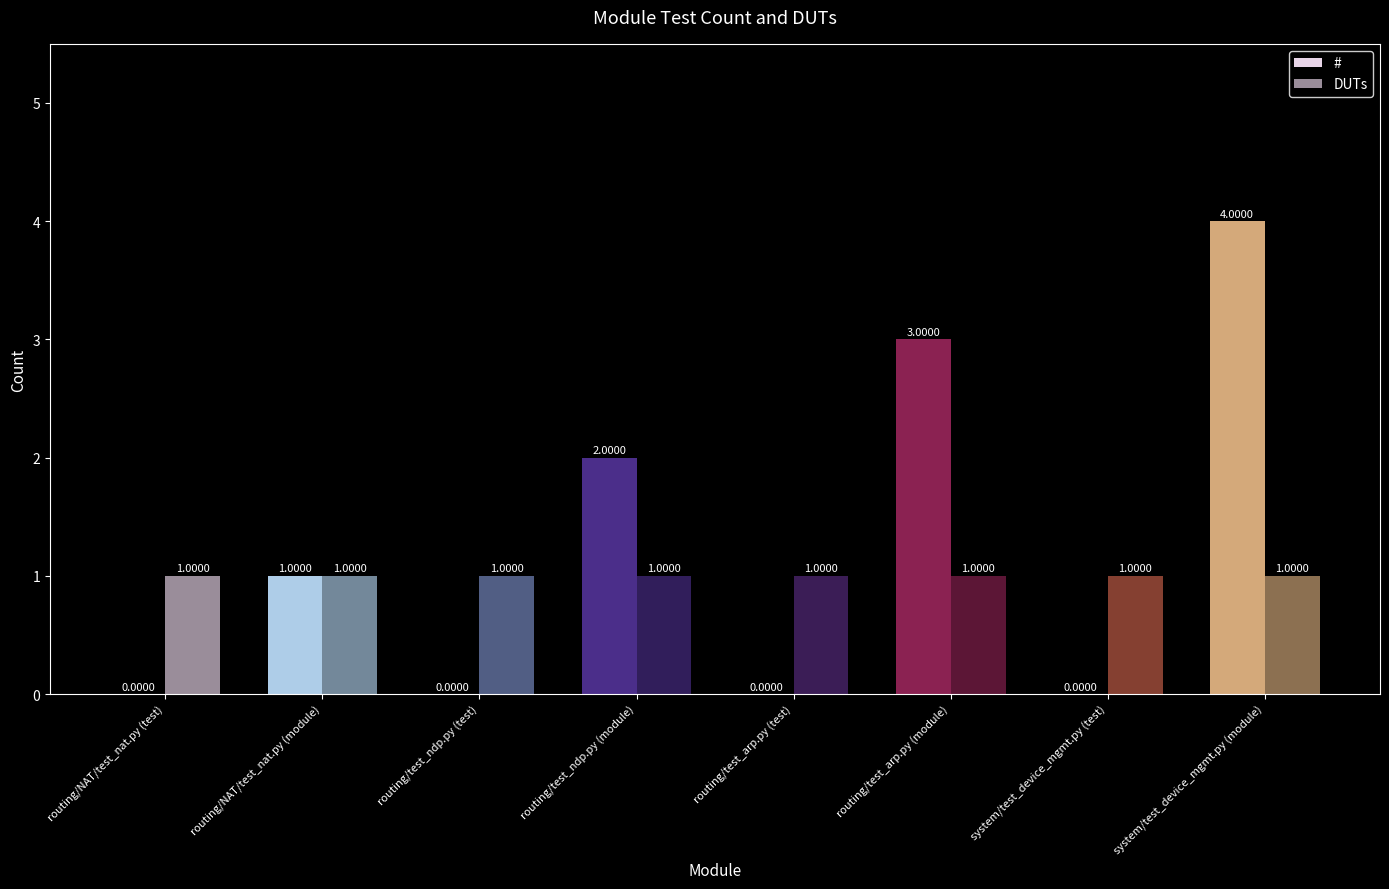

Count the number of data series in this chart.

2